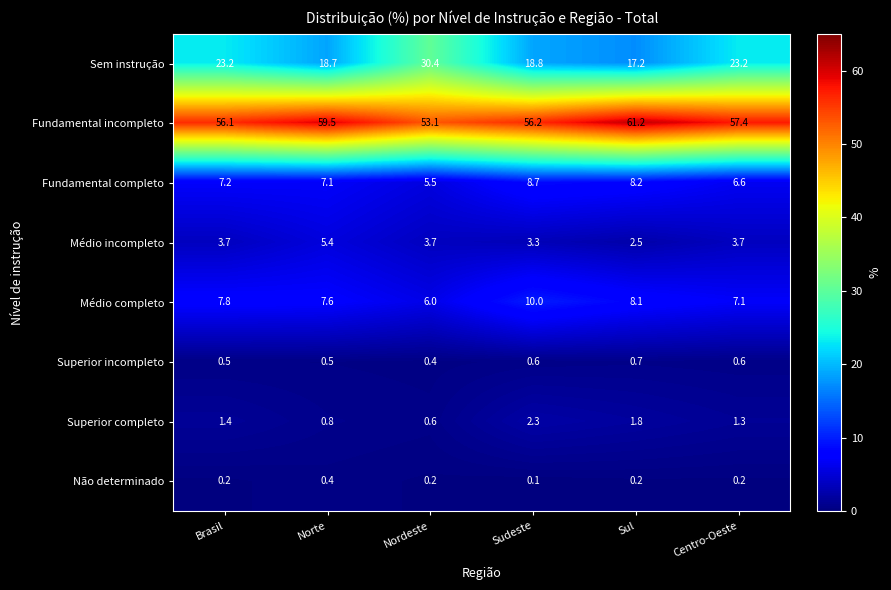

Which series has the largest range (max minus min)?

Sem instrução